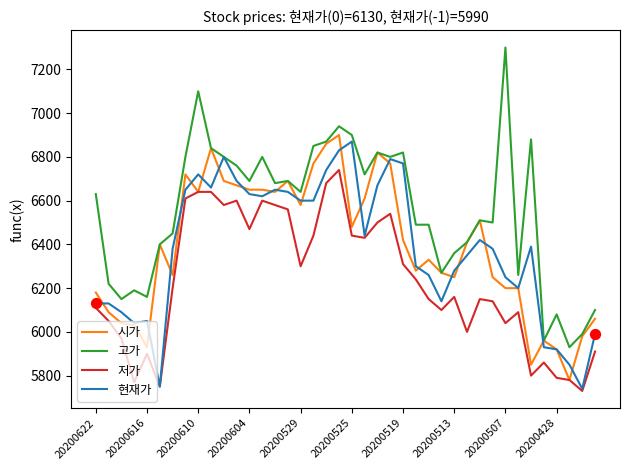

True or false: 저가 and 고가 intersect in this chart.

False